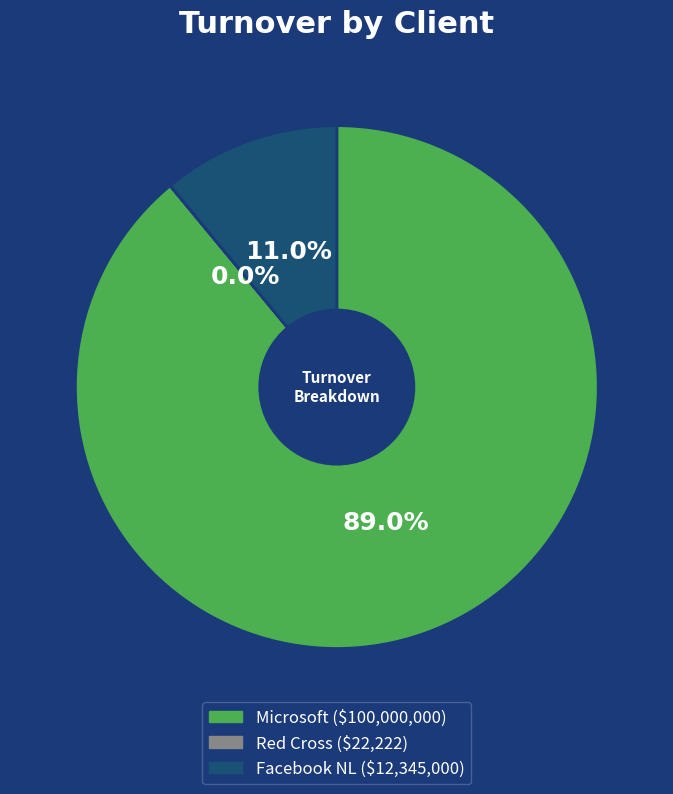

Which category has the biggest portion of the pie?

Microsoft